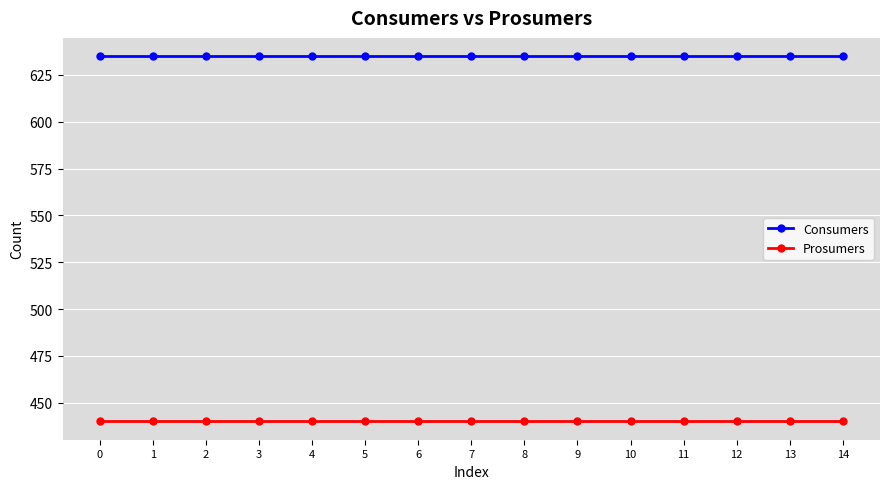

Reading left to right, what are all the values shown in this chart?

Consumers: 635	635	635	635	635	635	635	635	635	635	635	635	635	635	635
Prosumers: 440	440	440	440	440	440	440	440	440	440	440	440	440	440	440